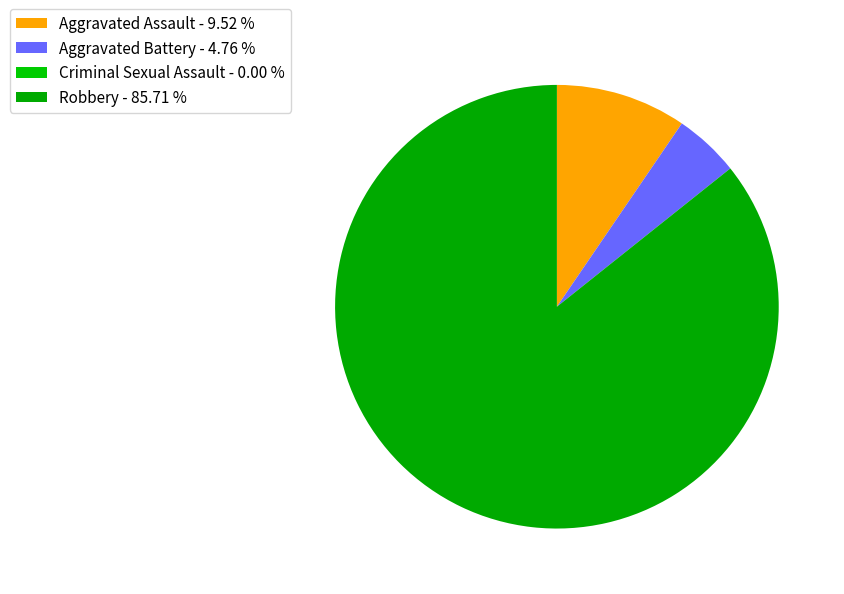

Does Robbery account for over 50% of the chart?

Yes